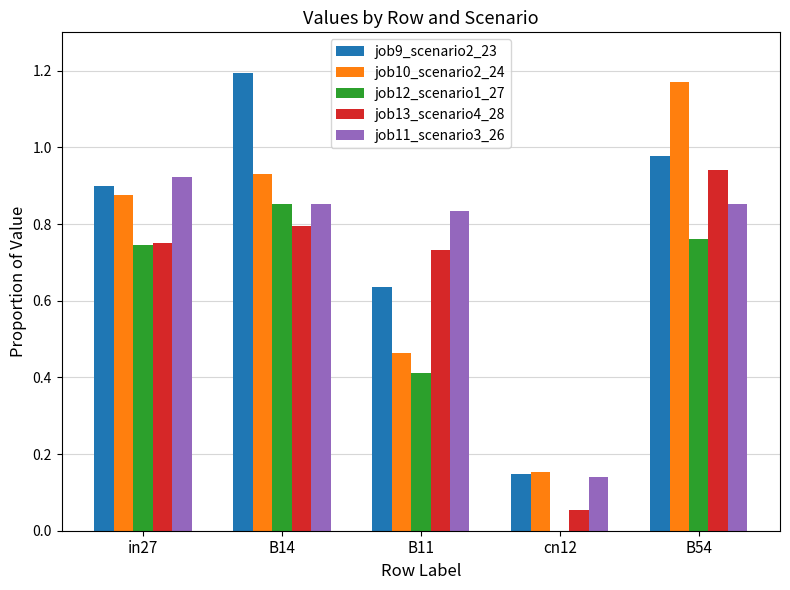

Between in27 and B54, which series saw the biggest shift?

job10_scenario2_24